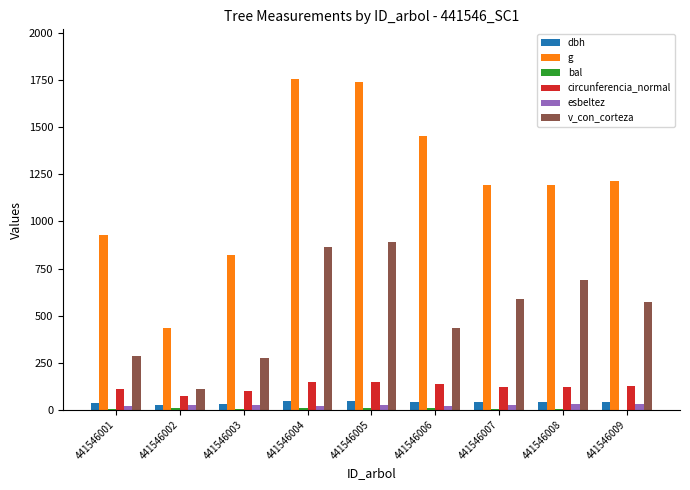

What is the sum of all g values?

10729.7